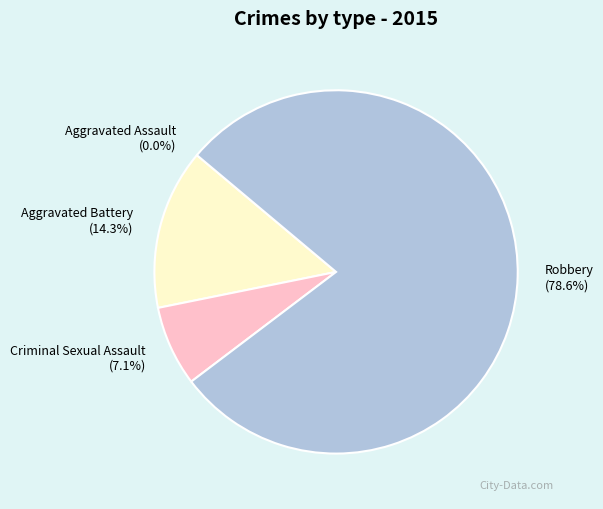

To the nearest percent, what percentage of the pie is Criminal Sexual Assault?

7%